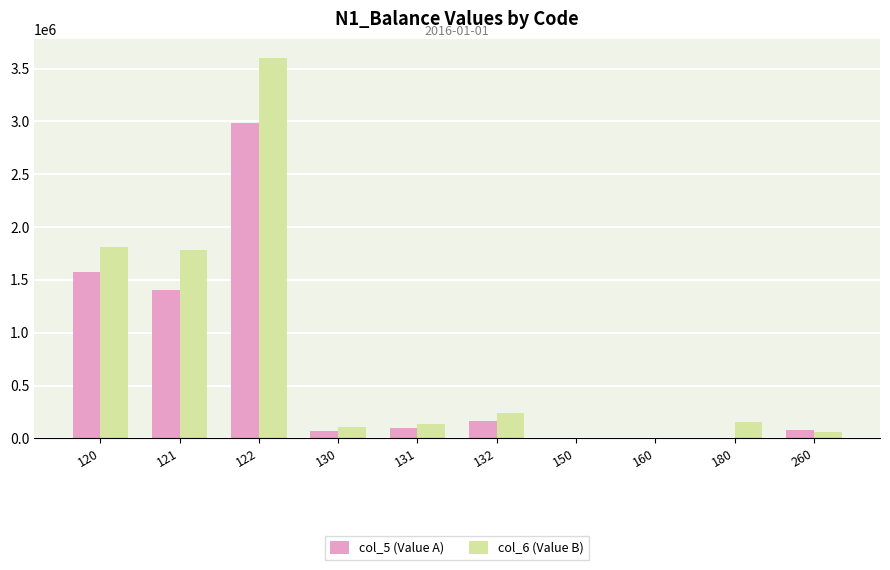

Is the value of col_6 (Value B) at 122 greater than the value of col_5 (Value A) at 122?

Yes